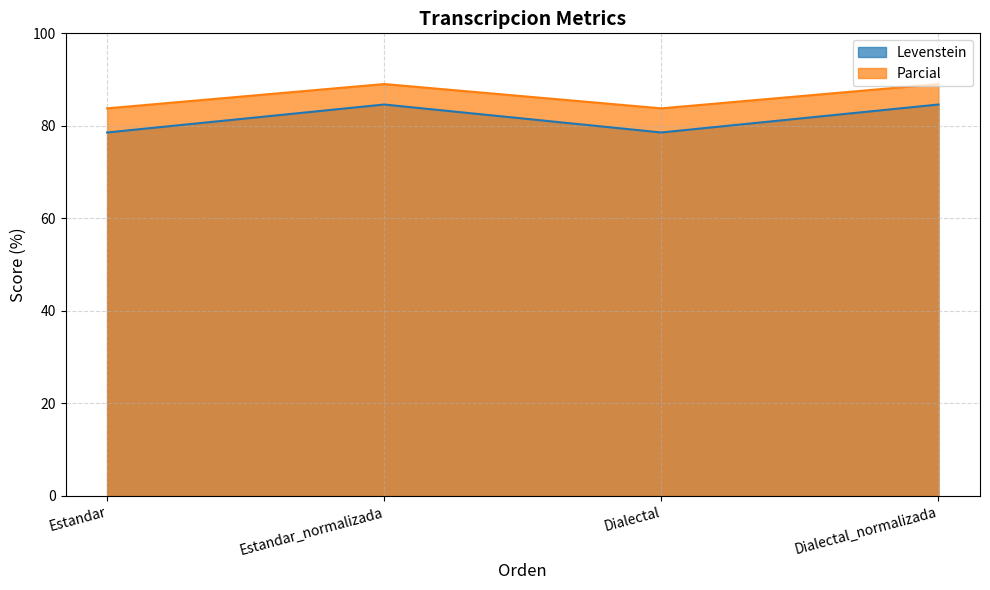

What is the spread (max minus min) of values at Estandar_normalizada?

4.4